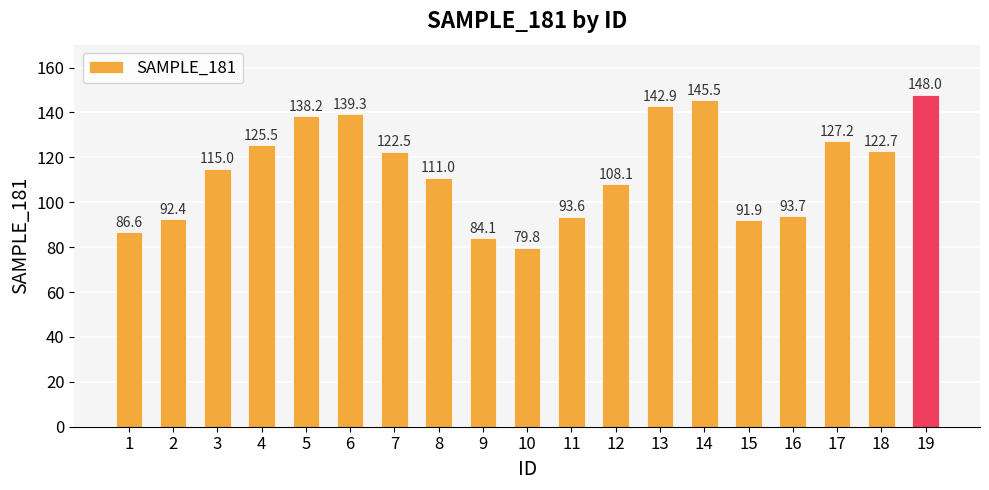

True or false: the data shows 111.0 at 8.

True